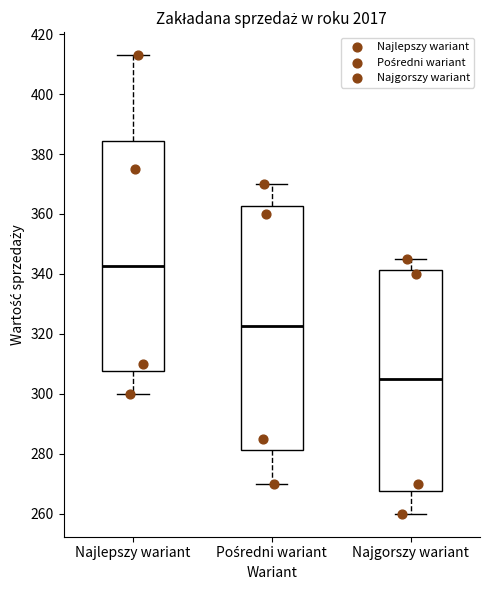

Comparing the boxes themselves (not the whiskers), which one is the tallest?

Pośredni wariant